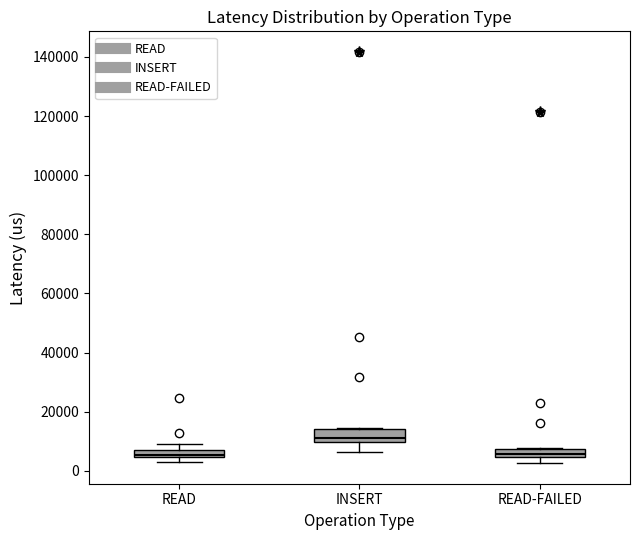

Which box's median line is the highest?

INSERT